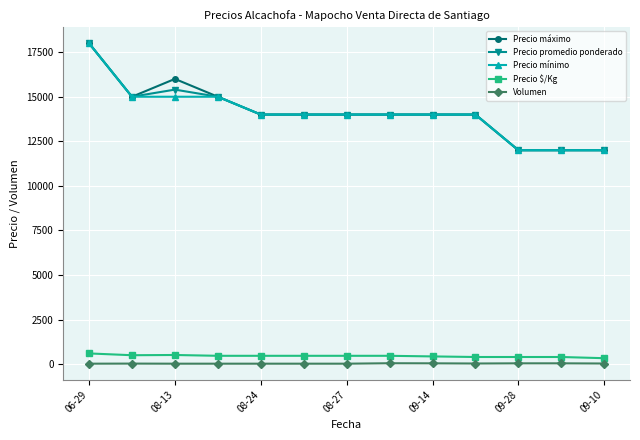

What is the greatest value displayed?

18000